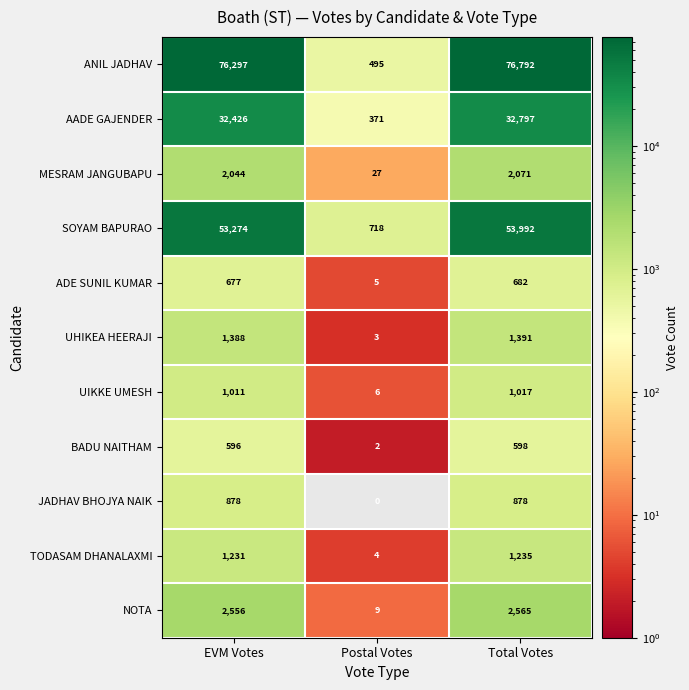

The value of BADU NAITHAM at Postal Votes is 2. True or false?

True